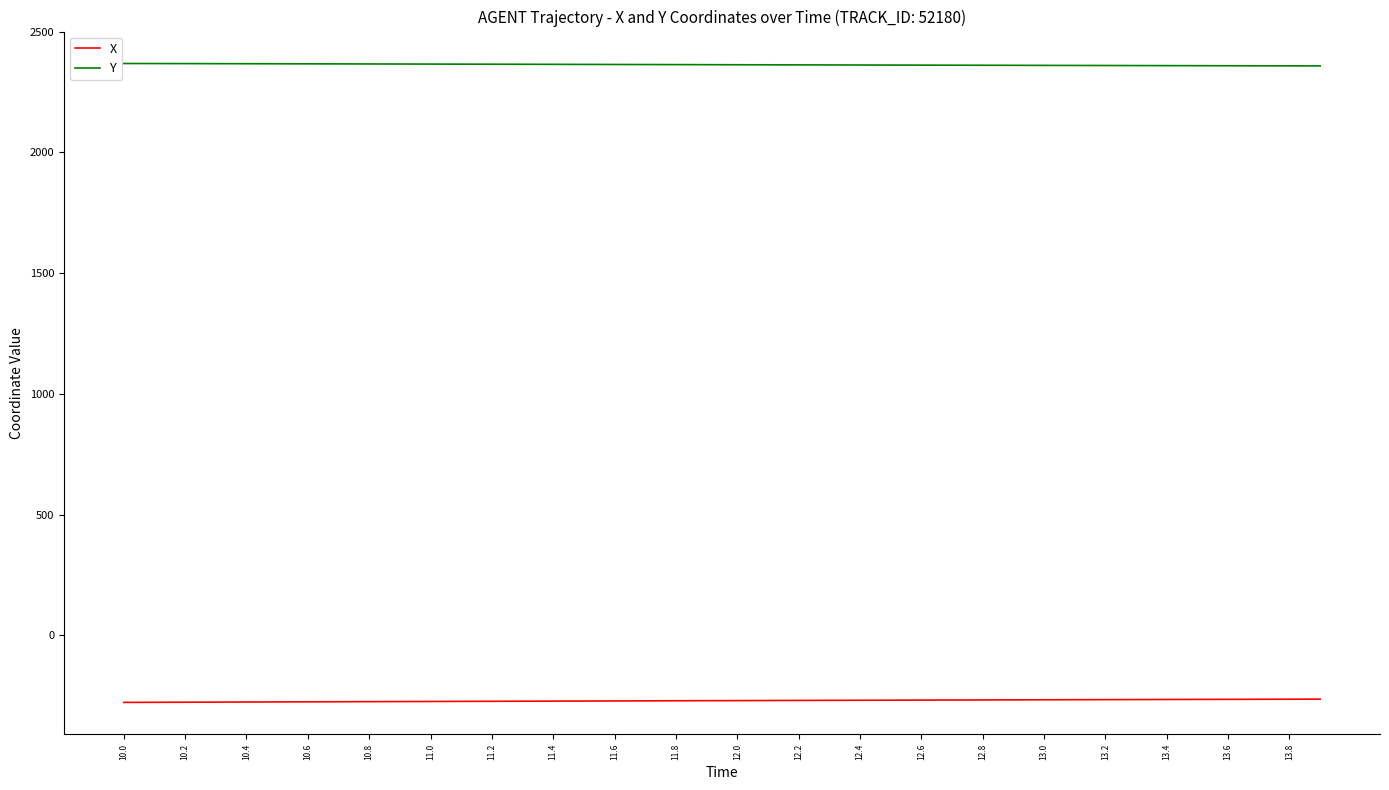

True or false: Y and X intersect in this chart.

False